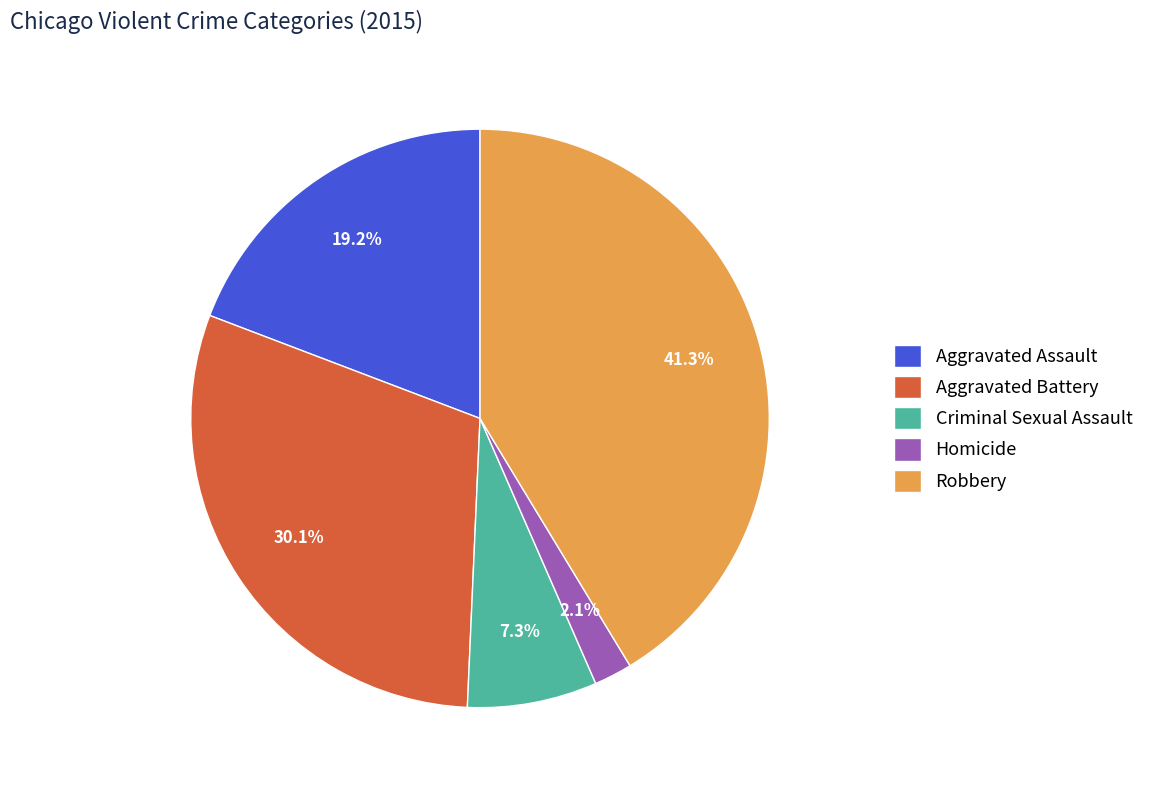

Which slice is the largest?

Robbery